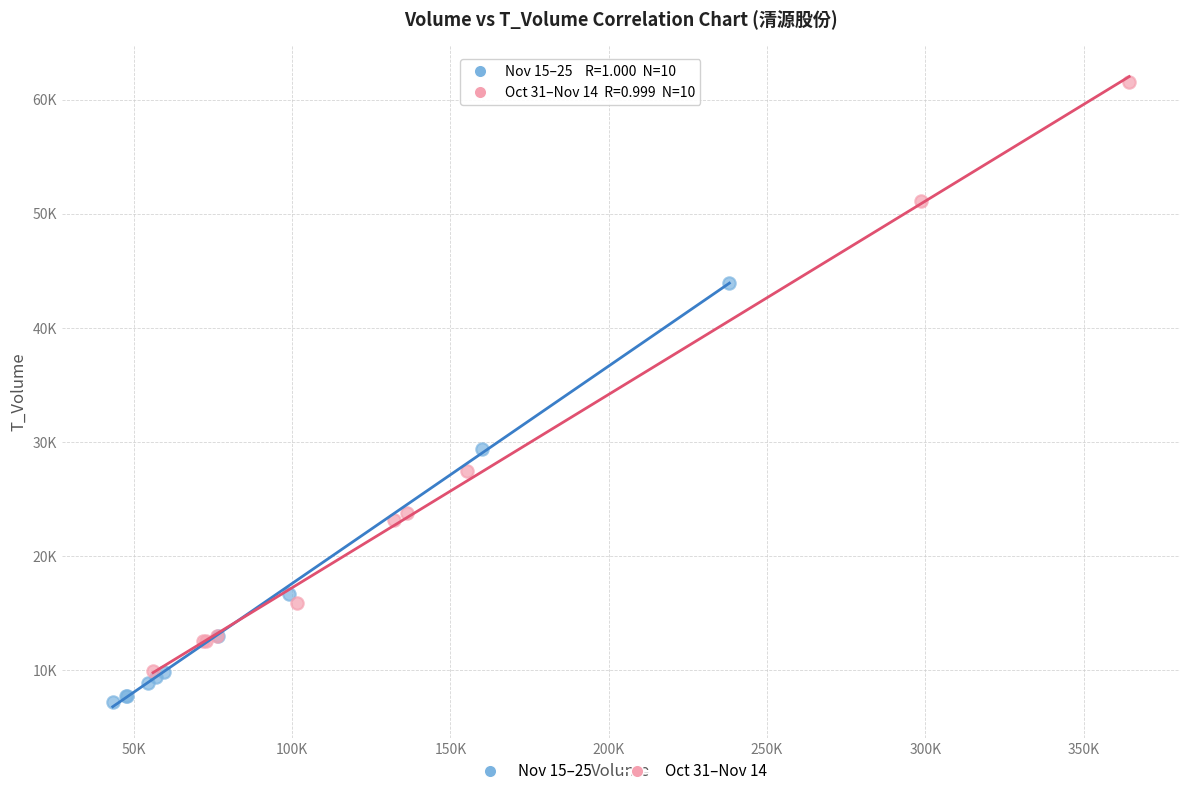

Which series has the widest spread of Y values?

Oct 31–Nov 14